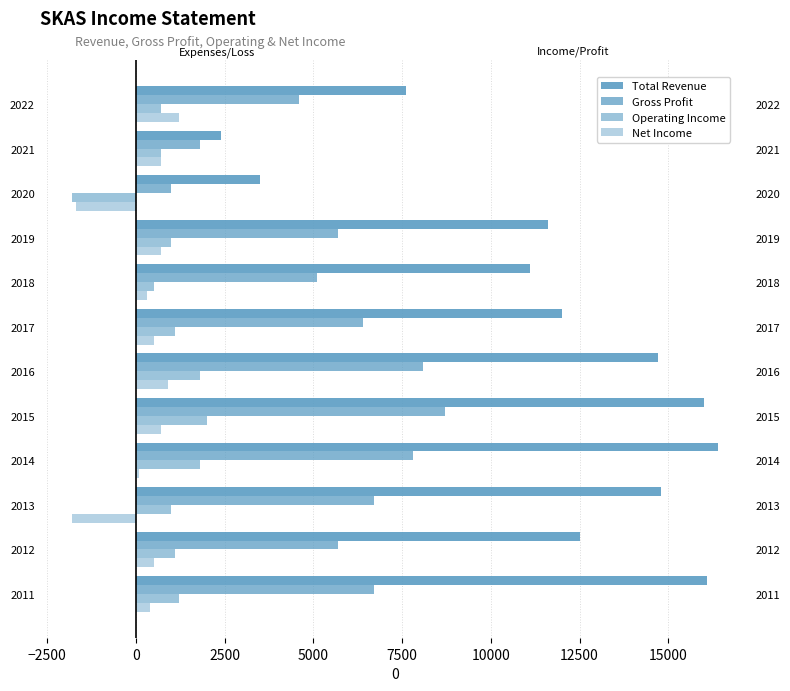

What is the approximate value of Net Income at 2021, to the nearest 100?

700